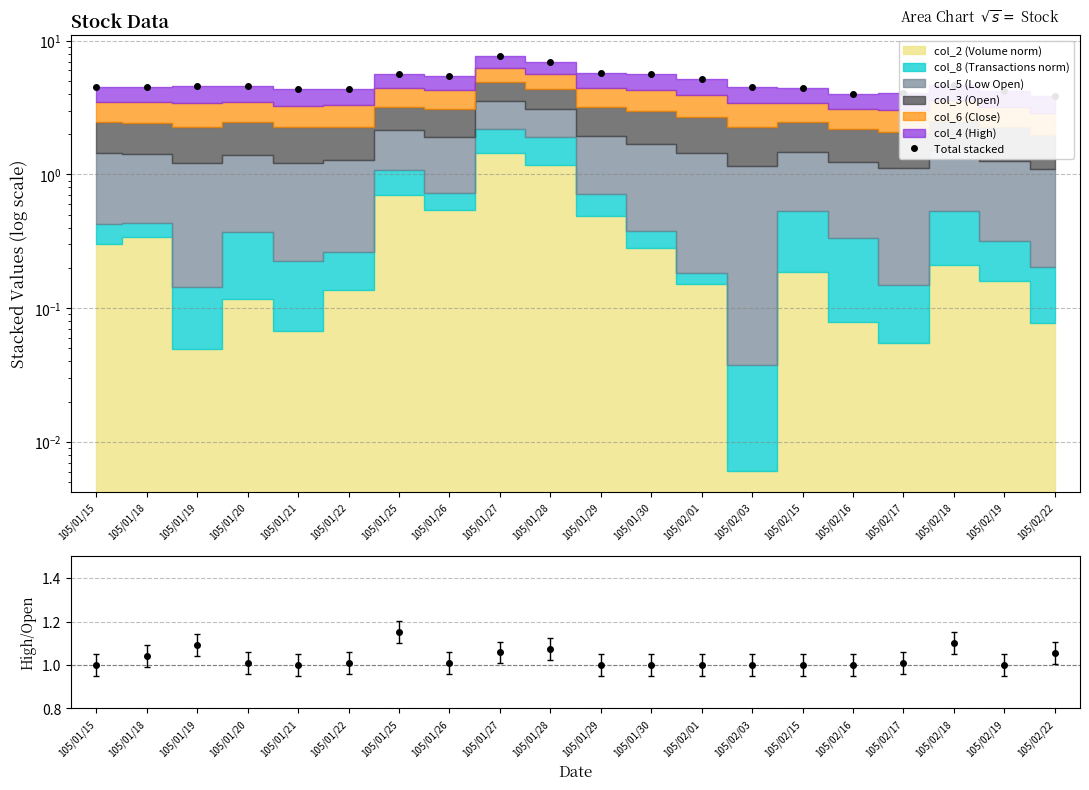

True or false: Total stacked and High/Open ratio cross at least once.

False